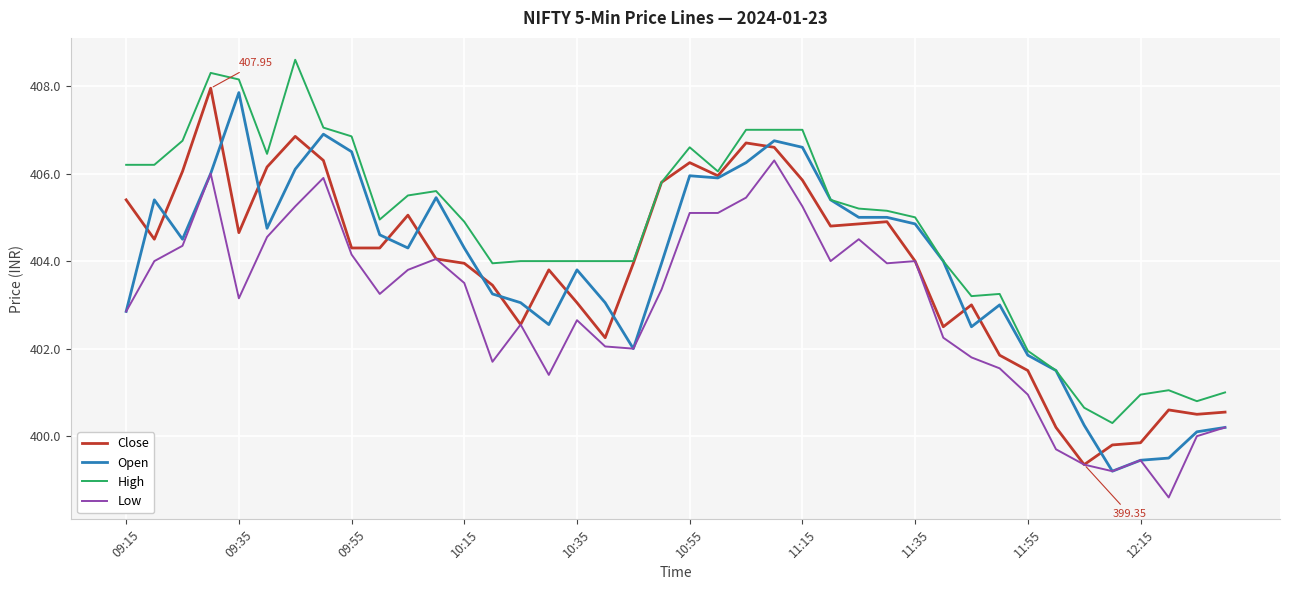

True or false: High and Low cross at least once.

False